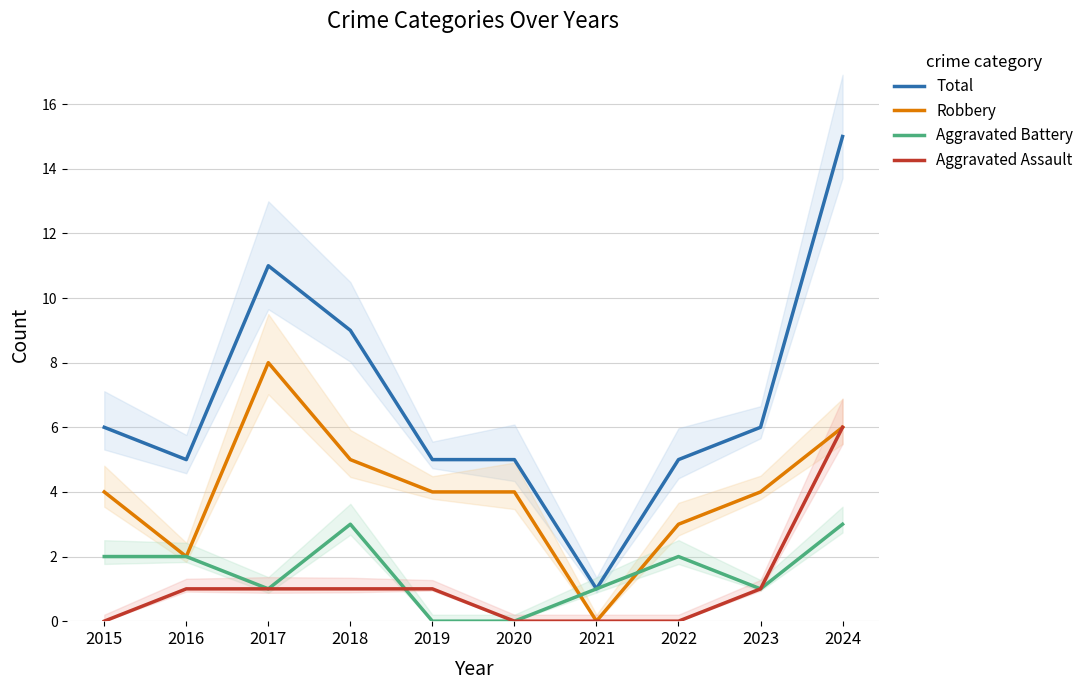

What is the difference between the highest and lowest values at 2015?

6